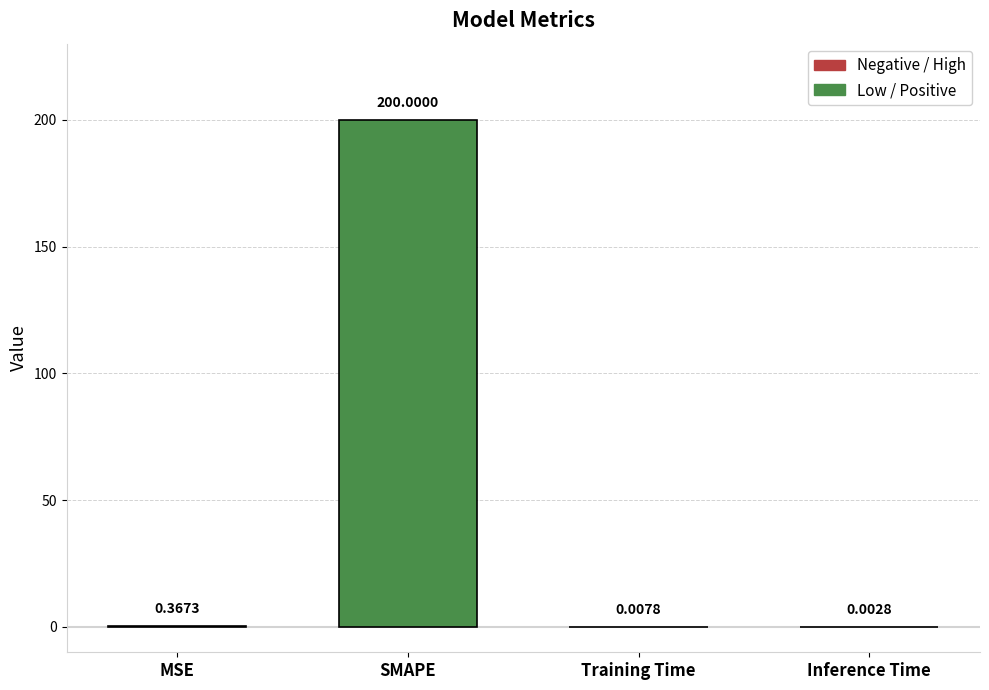

Which category has the highest value across all series?

SMAPE